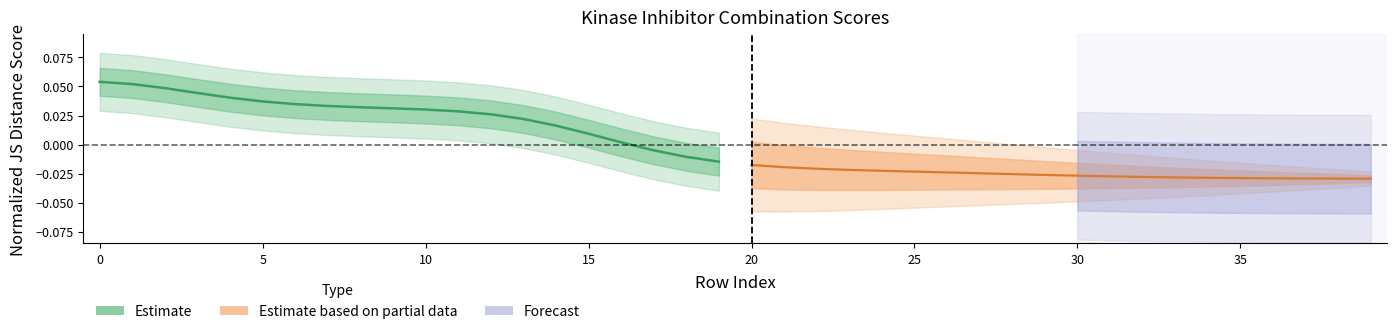

Which series has the largest range (max minus min)?

Estimate